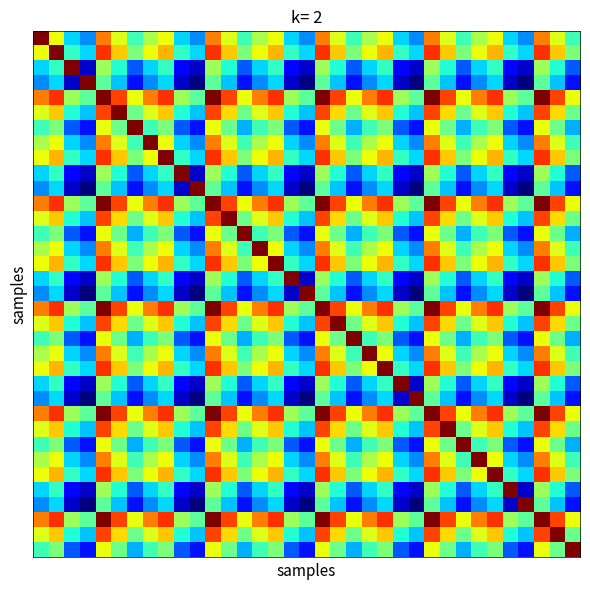

What is the greatest value displayed?

1.5